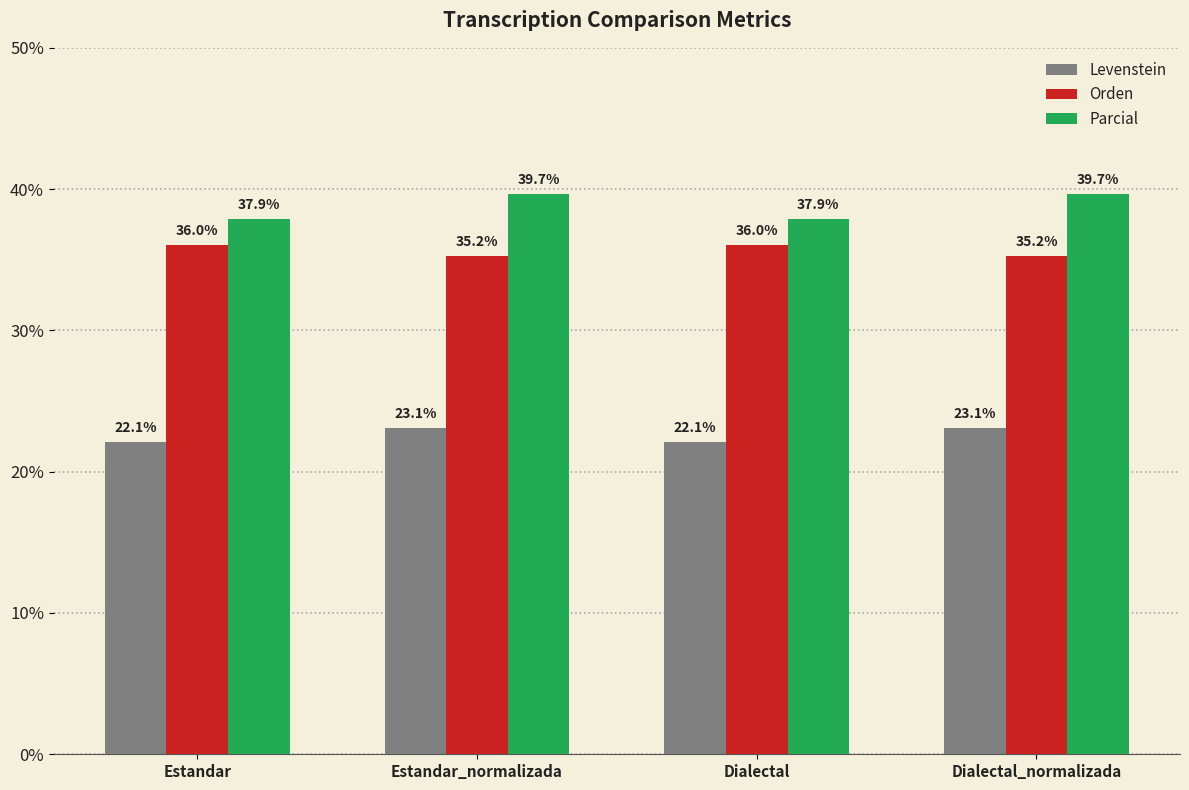

What is the value of the Levenstein bar at the 3rd from the left?

22.1